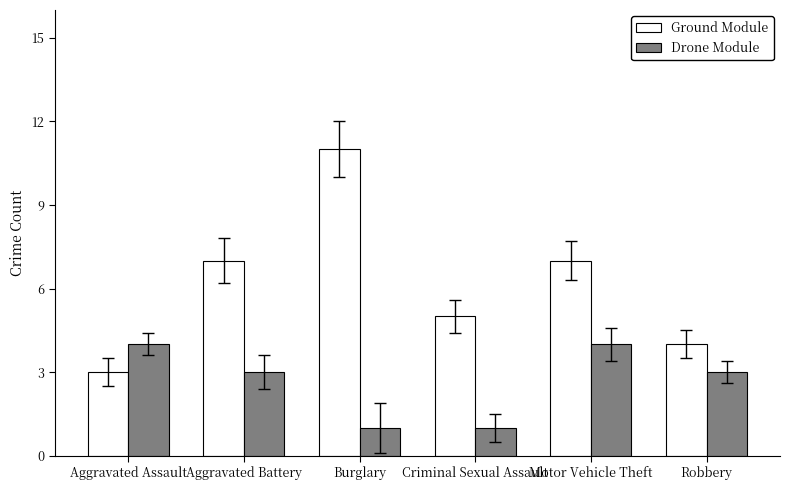

Which label corresponds to the largest value in the chart?

Burglary